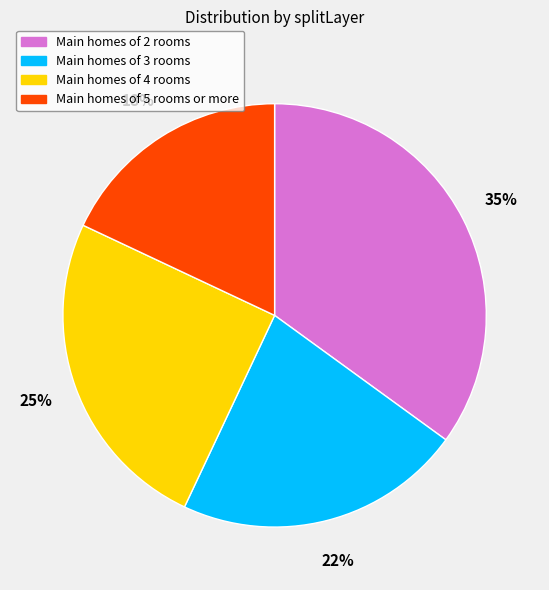

Does any single category account for the majority?

No